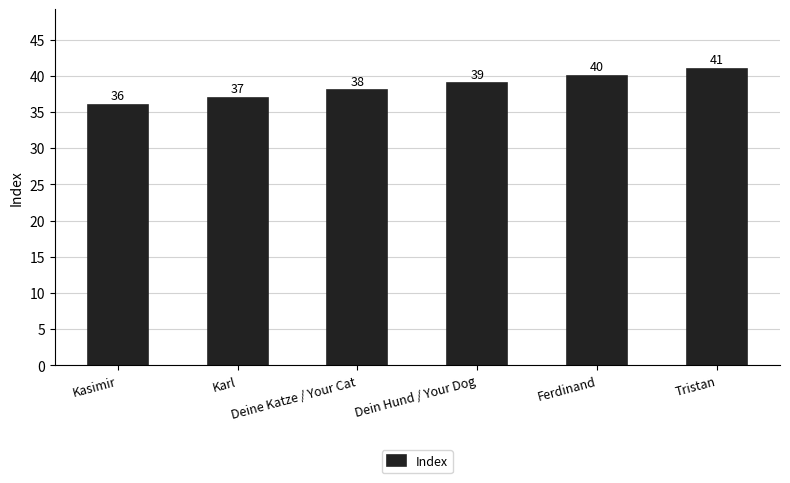

The value at Dein Hund / Your Dog is 66. True or false?

False